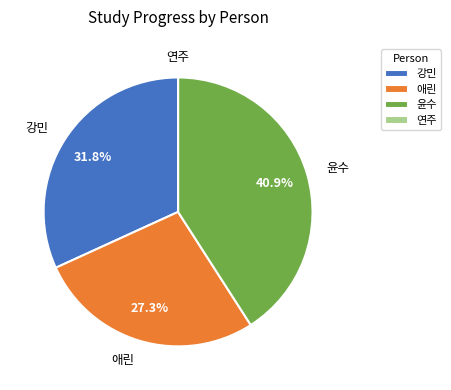

To the nearest percent, what is the difference between the 강민 and 윤수 slice percentages?

9%